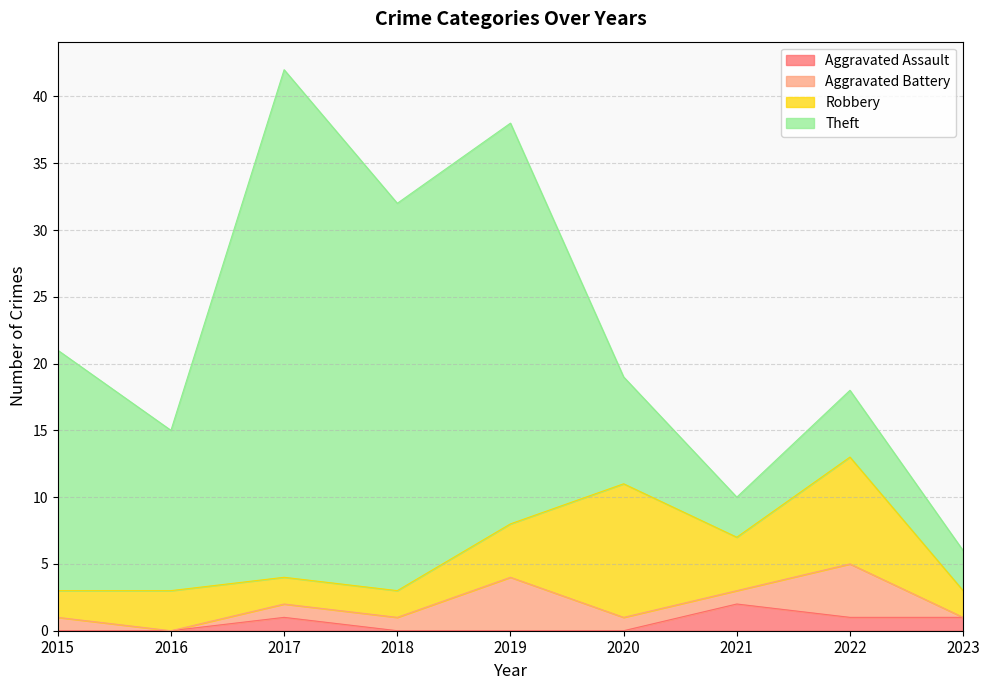

Between which two adjacent categories do Aggravated Assault and Aggravated Battery first intersect?

2020 and 2021